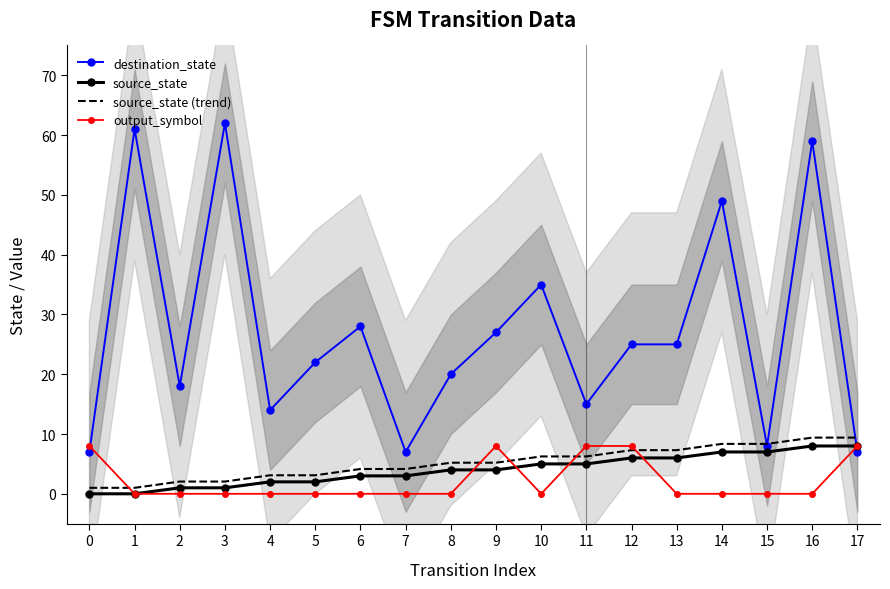

At how many categories does at least one series exceed 29?

5